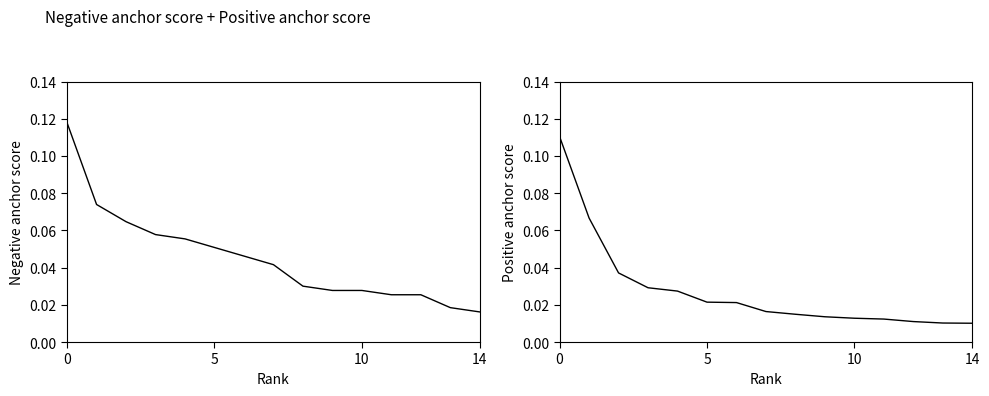

Reading left to right, what are all the values shown in this chart?

Negative anchor score: 0.1	0.1	0.1	0.1	0.1	0.1	0.0	0.0	0.0	0.0	0.0	0.0	0.0	0.0	0.0
Positive anchor score: 0.1	0.1	0.0	0.0	0.0	0.0	0.0	0.0	0.0	0.0	0.0	0.0	0.0	0.0	0.0